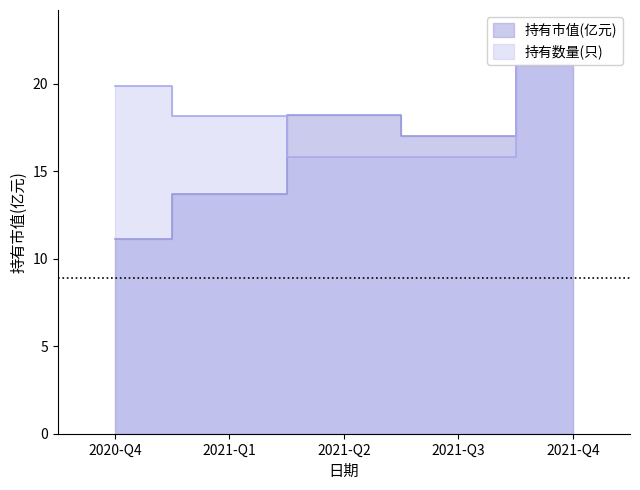

At 2021-Q1, list the series in order from smallest to largest.

持有市值(亿元), 持有数量(只)